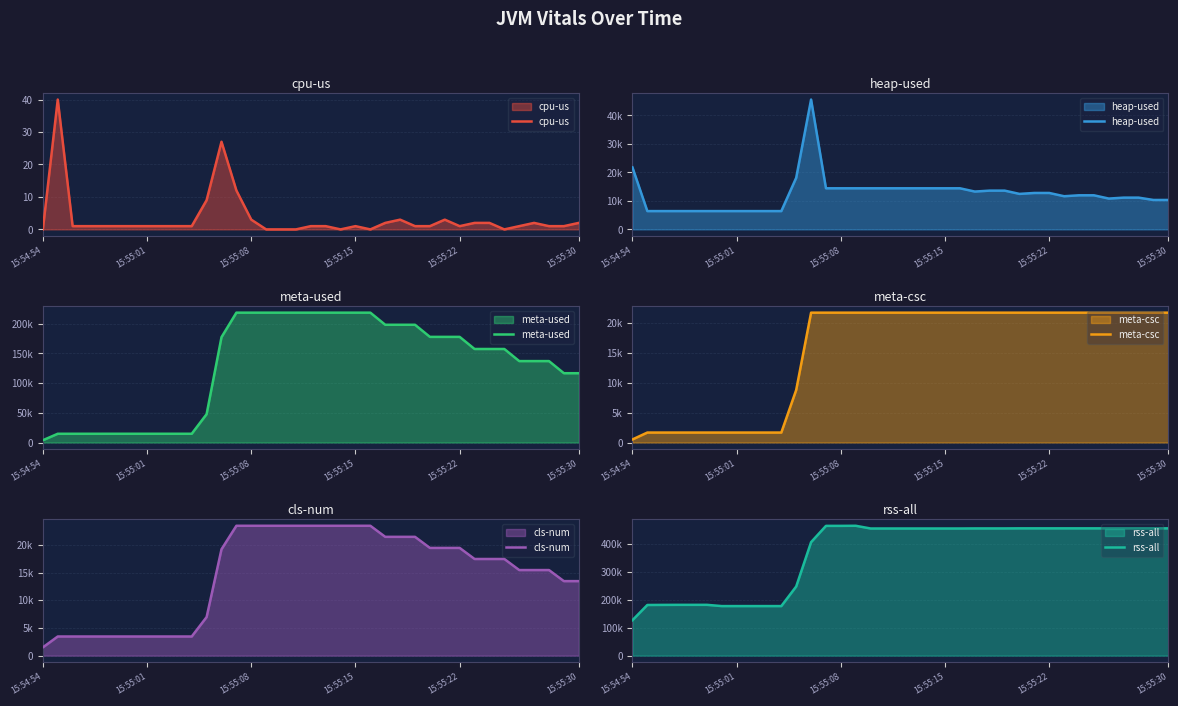

Between which two adjacent categories do cls-num and heap-used first intersect?

12 and 13